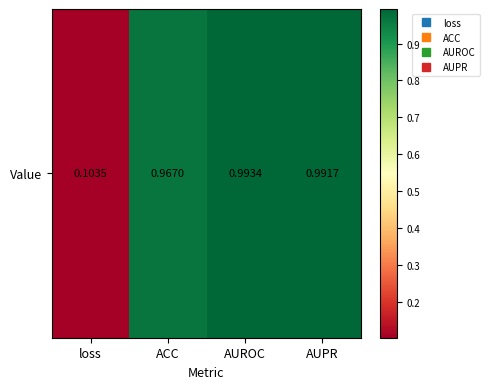

Reading left to right, extract all data points from this chart.

0.1	1.0	1.0	1.0